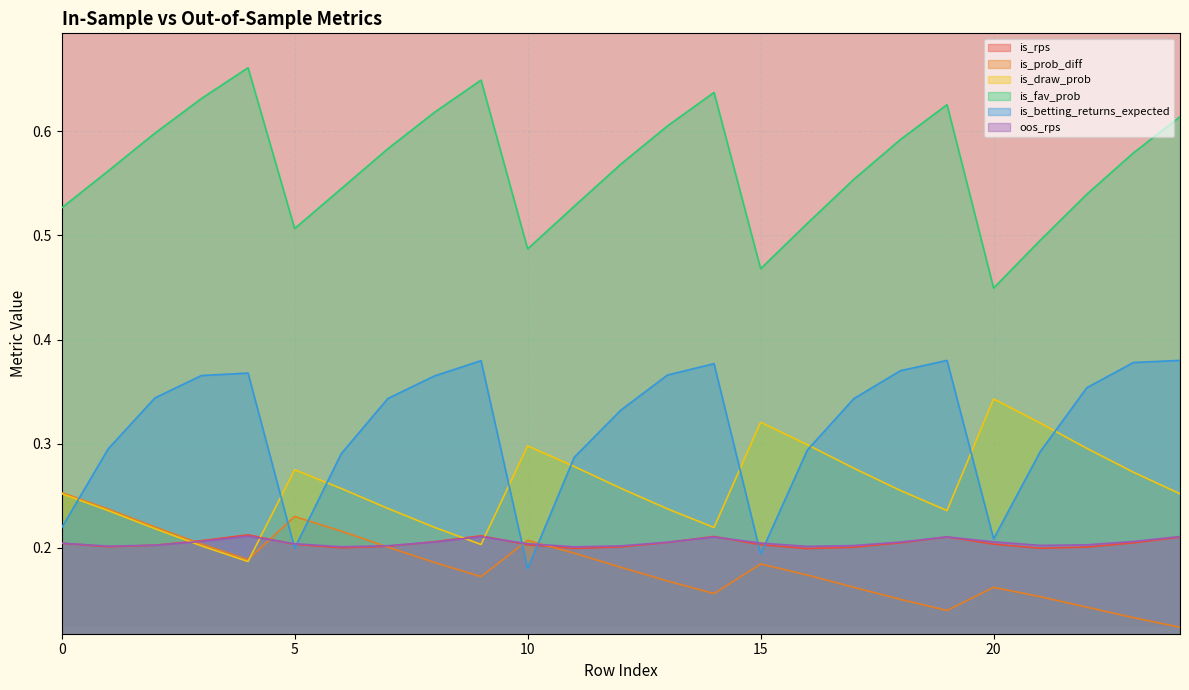

Which series has the largest total across all categories?

is_fav_prob